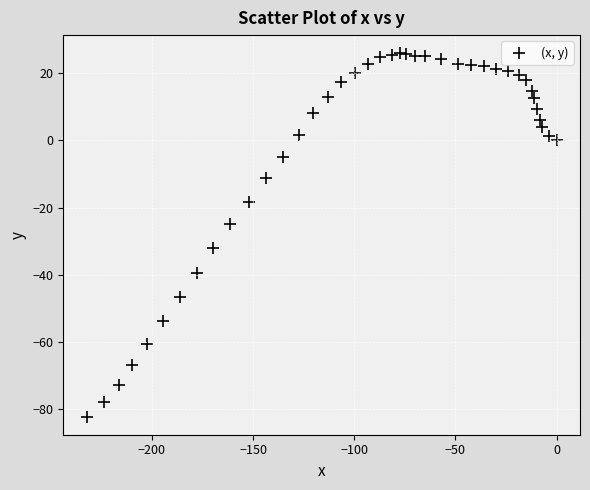

What is the range of Y values (max minus min)?

108.3